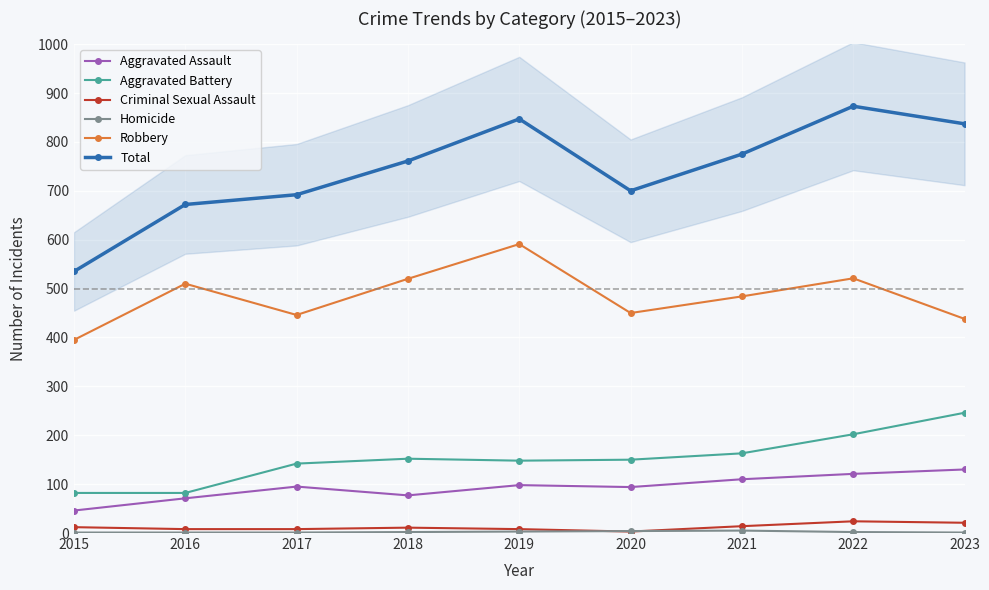

At 2016, list the series in order from largest to smallest.

Total, Robbery, Aggravated Battery, Aggravated Assault, Criminal Sexual Assault, Homicide